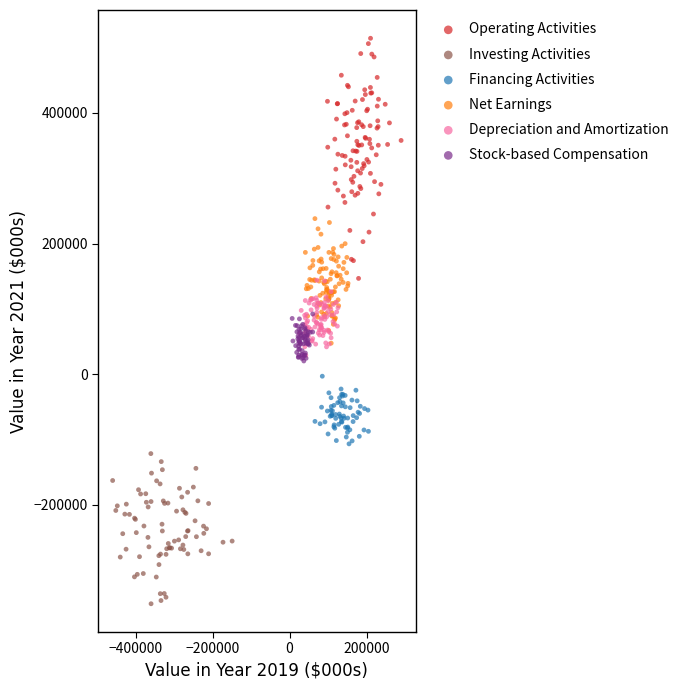

Which series reaches the minimum Y coordinate?

Investing Activities